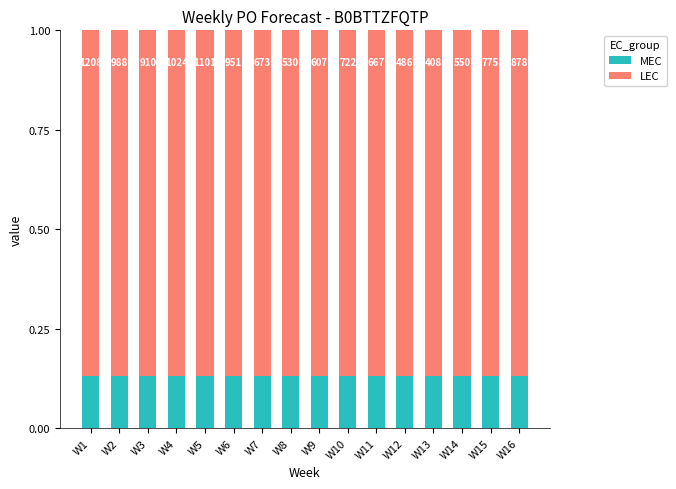

At which label is LEC closest to 0?

W1